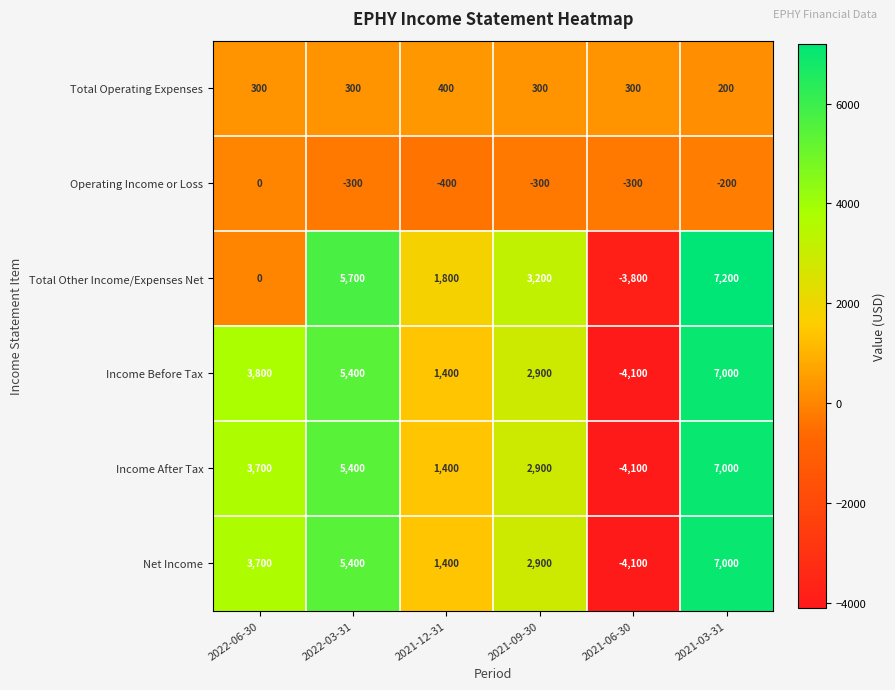

What is the total value across all series at 2022-06-30?

11500